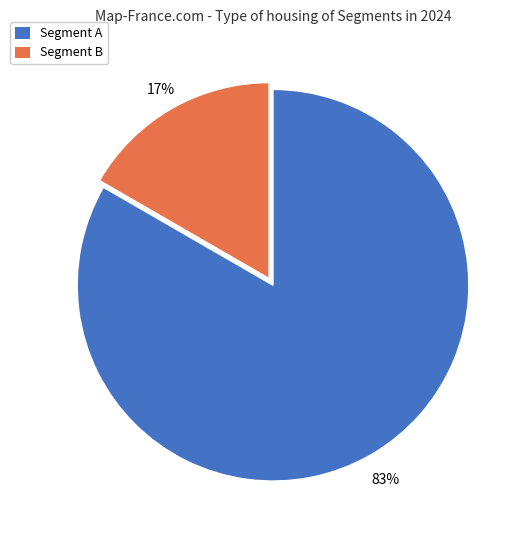

How many segments does this pie chart have?

2